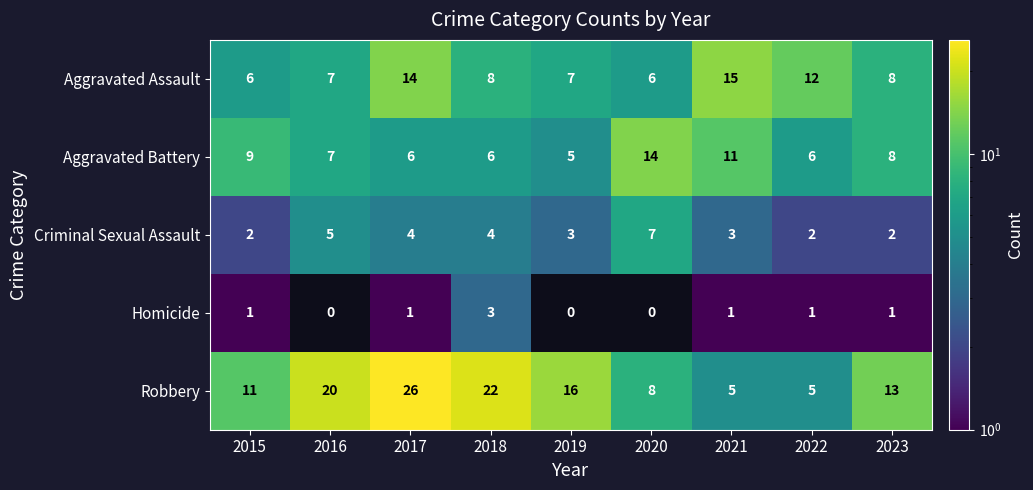

At which label does Aggravated Battery first exceed 7?

2015